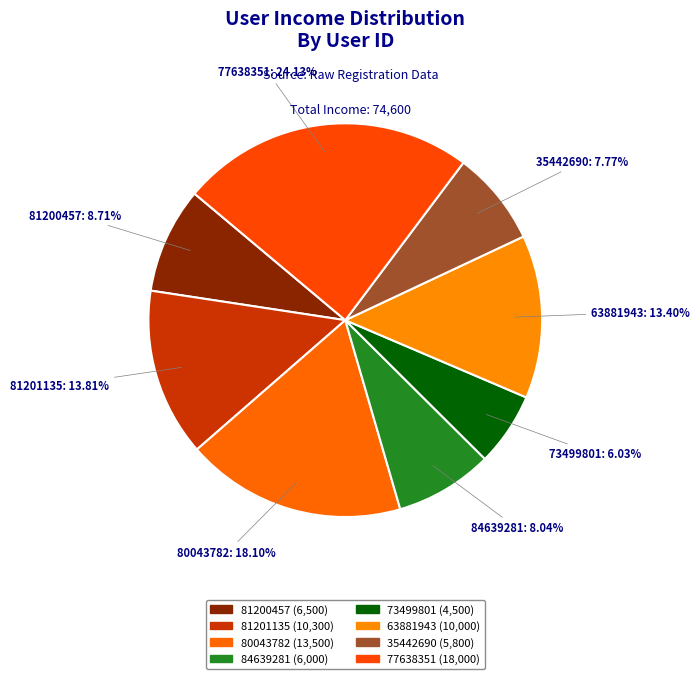

Which has a higher value, 73499801 or 81200457?

81200457